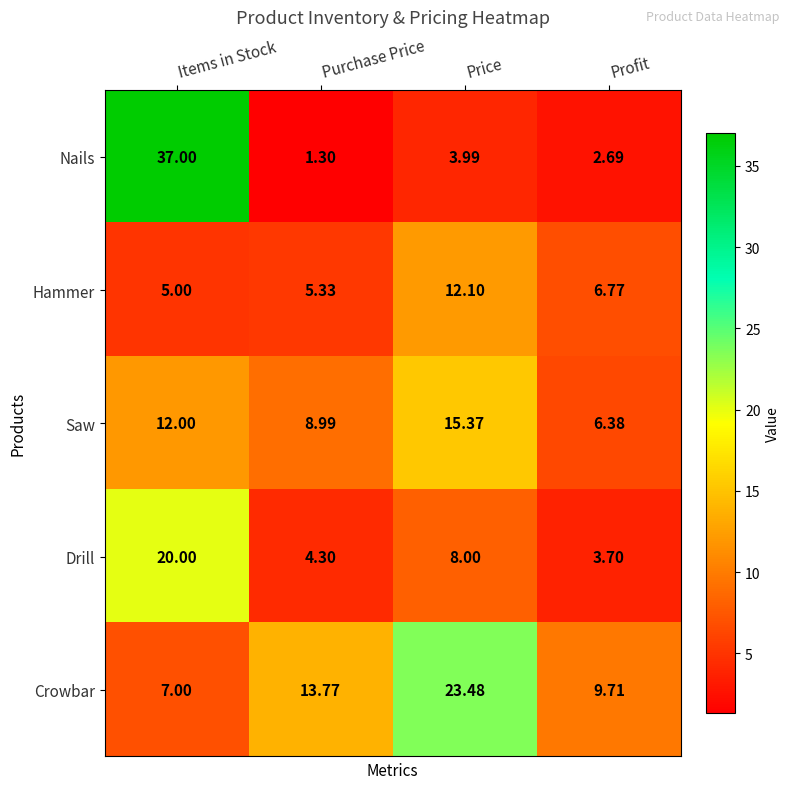

At which label is Saw closest to 10?

Purchase Price